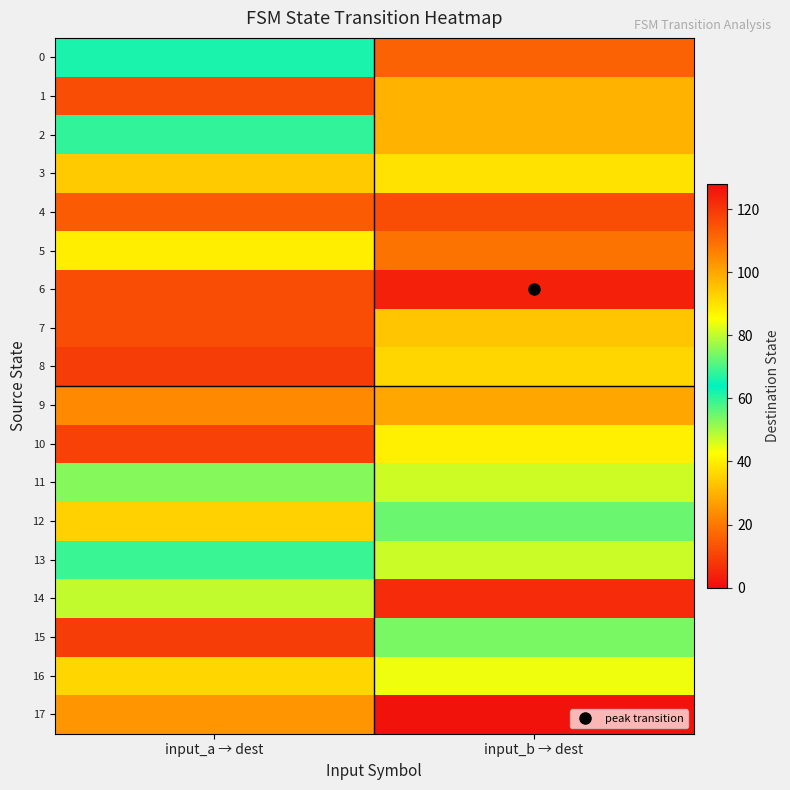

What is the difference between the highest and lowest values at input_a → dest?

109